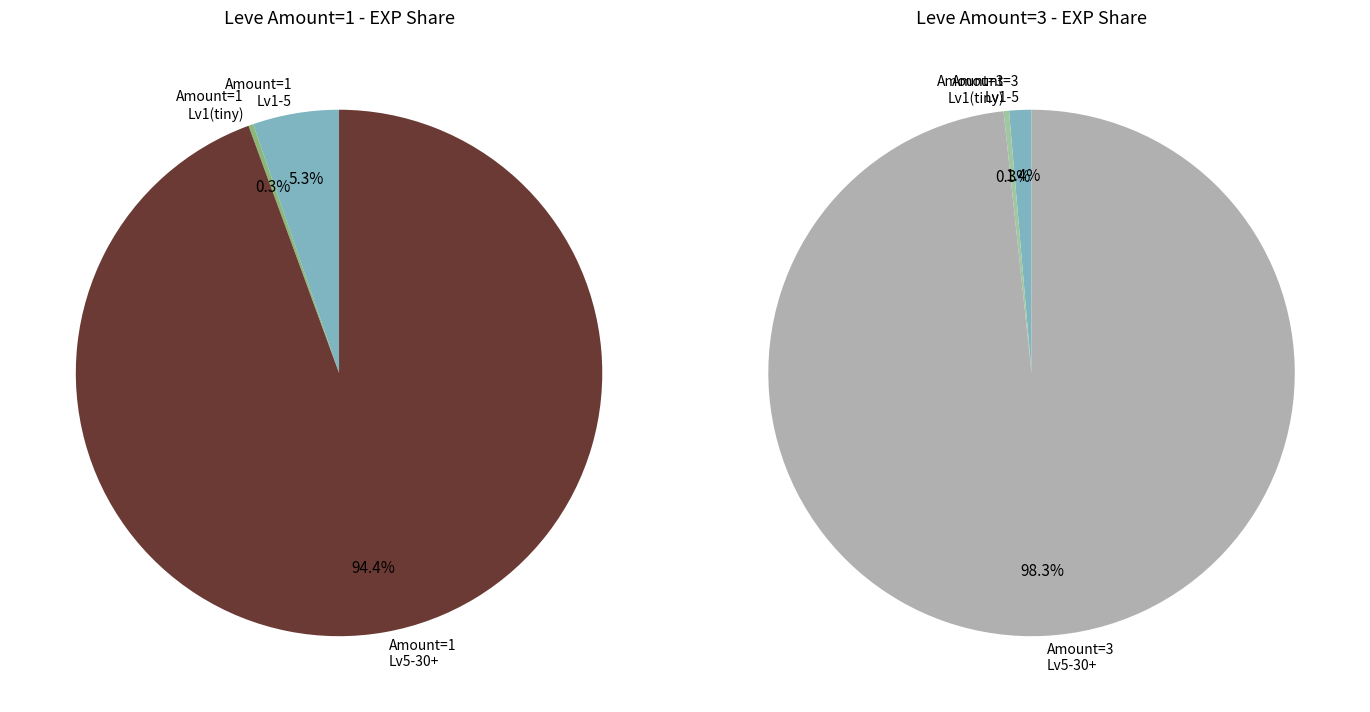

Is the sum of 1 and 3 greater than half?

No